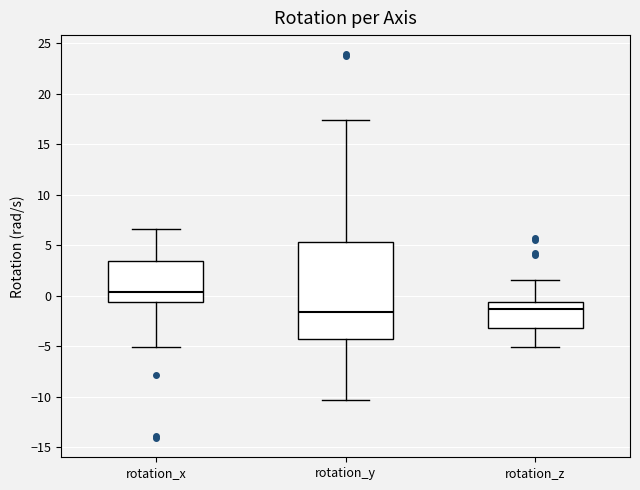

Reading left to right, read every box against the y-axis: the position of its median line, the range the box covers, and the ends of its whiskers. The values are not printed on the chart, so give them approximately, as read against the axis.

rotation_x: median 0.5, box -0.5 to 3.5, whiskers -5.0 to 6.5
rotation_y: median -1.5, box -4.5 to 5.5, whiskers -10.5 to 17.5
rotation_z: median -1.5, box -3.0 to -0.5, whiskers -5.0 to 1.5